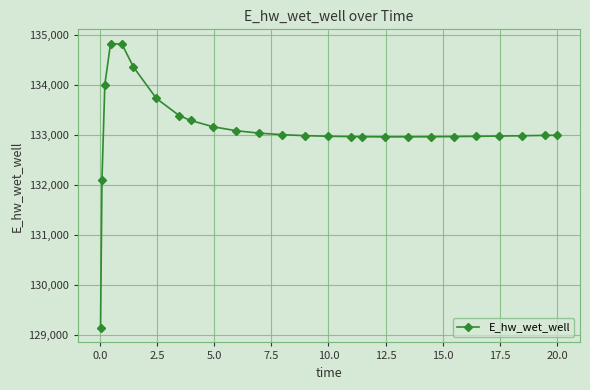

How many values exceed 132992?

13